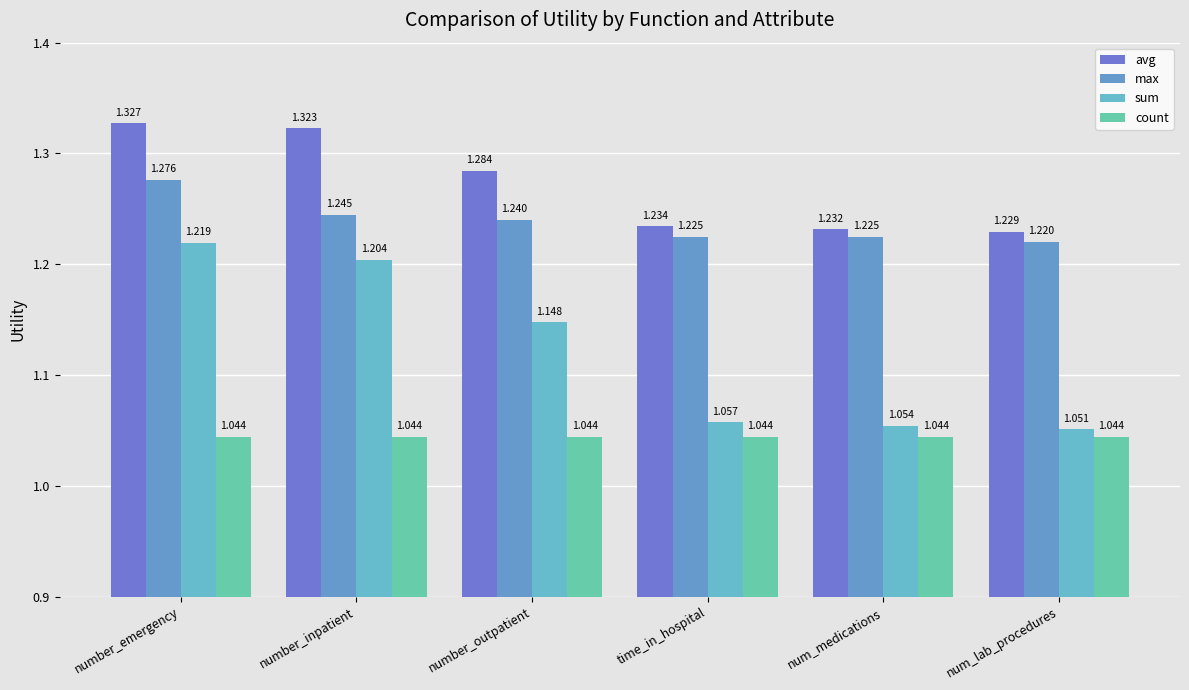

Count the number of data series in this chart.

4